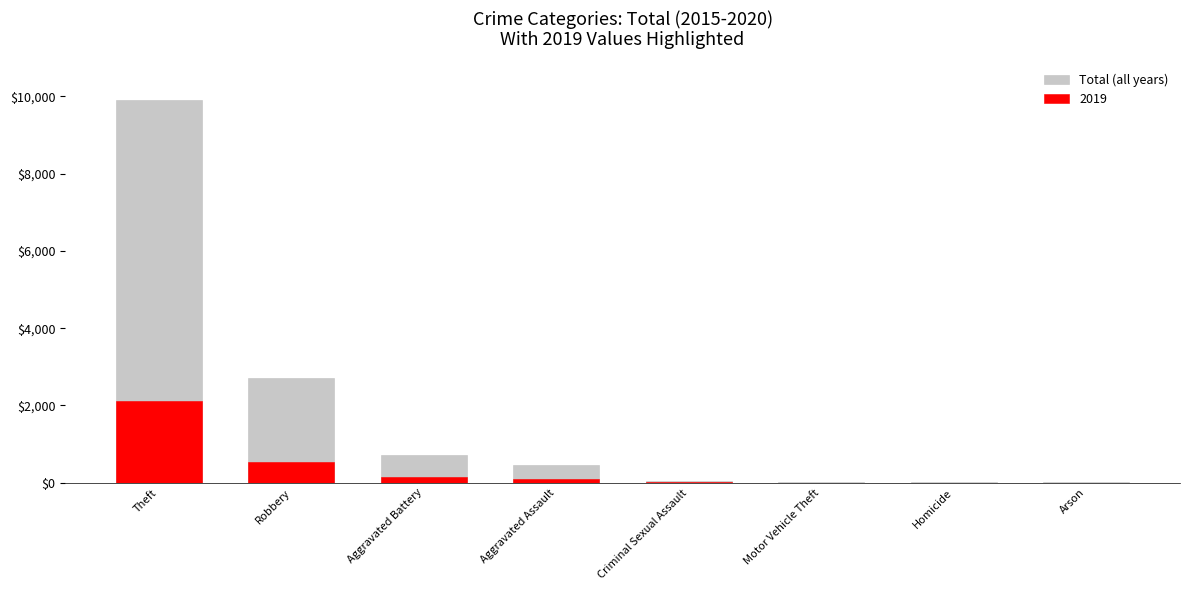

The chart shows a value of 9897 at Theft. True or false?

True